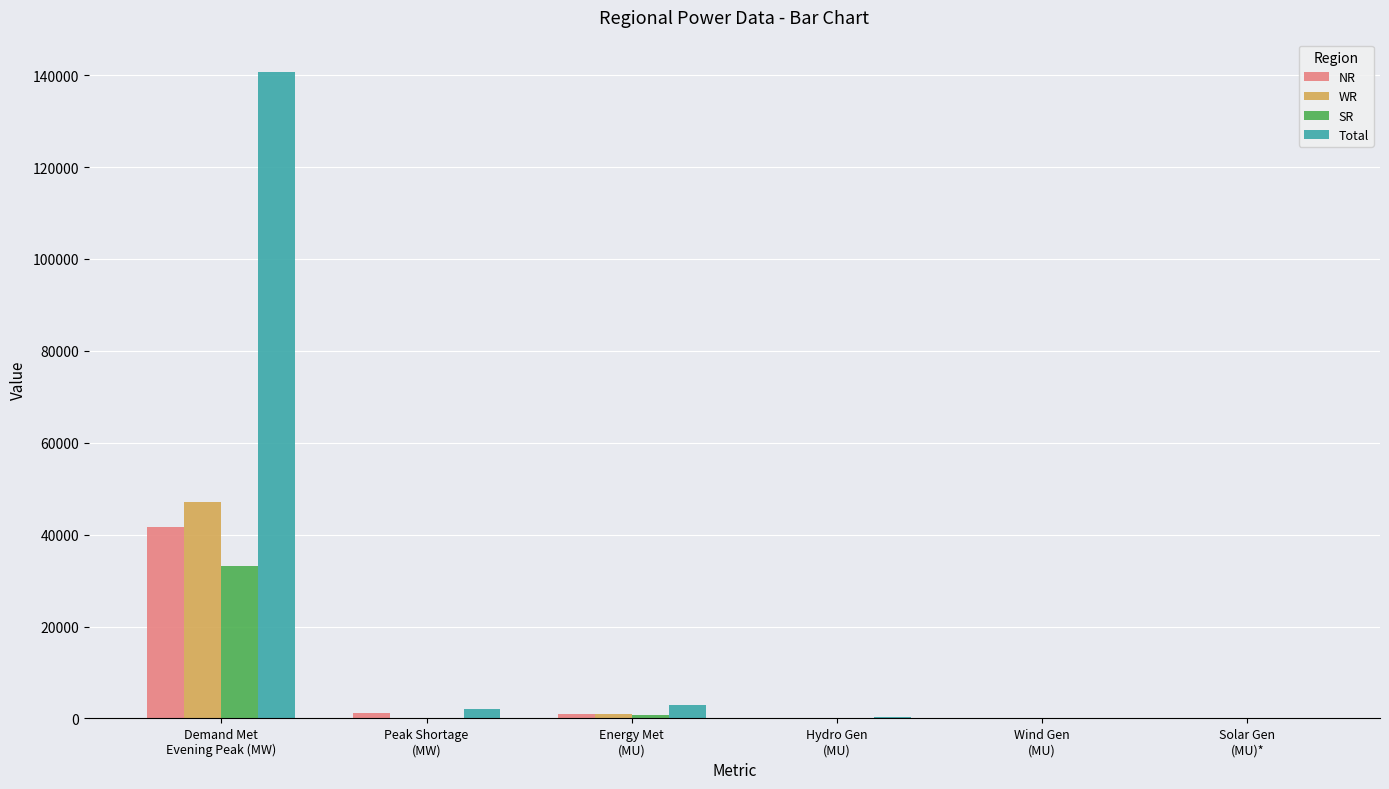

What is the greatest value displayed?

140678.0